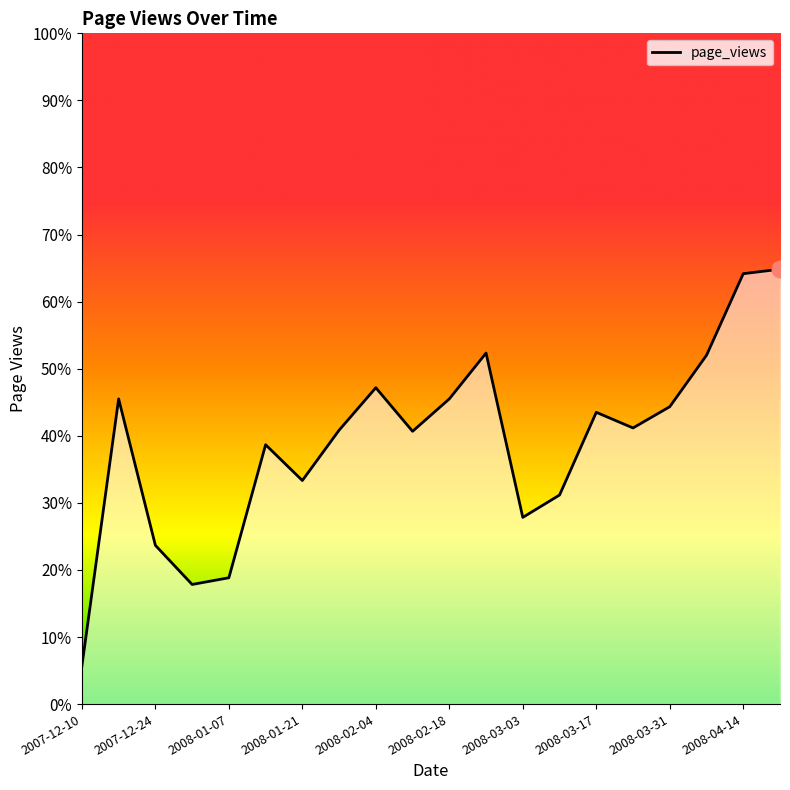

List the labels in order of value, largest first.

19, 18, 11, 17, 2008-03-31, 2007-12-24, 10, 16, 14, 15, 2008-03-17, 2008-04-14, 2008-02-18, 2008-03-03, 13, 12, 2008-01-07, 2008-02-04, 2008-01-21, 2007-12-10